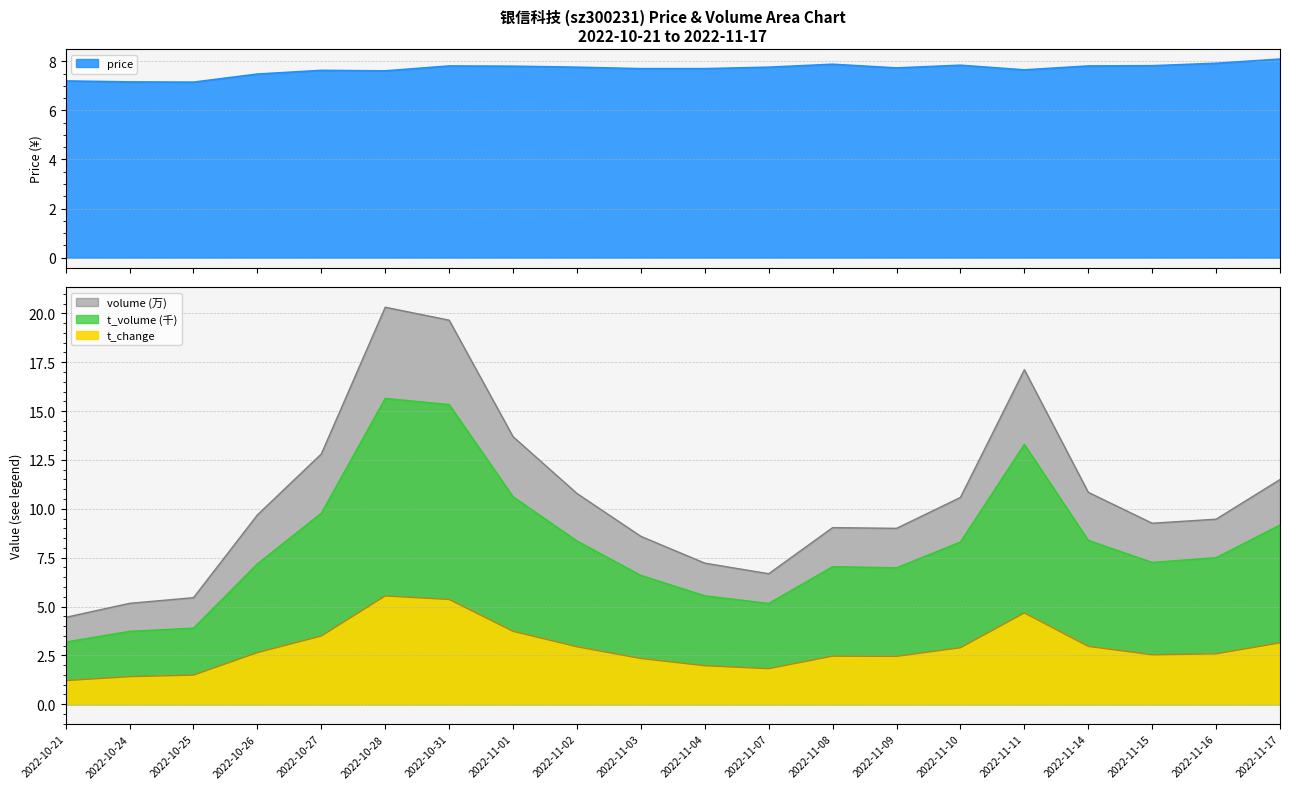

True or false: volume and t_volume cross at least once.

False